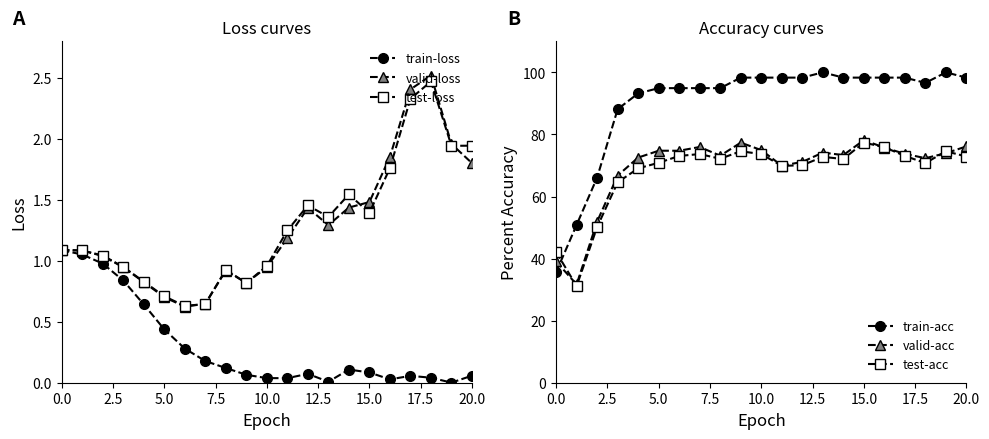

Which series ends up on top after the final intersection of valid-acc and train-acc?

train-acc